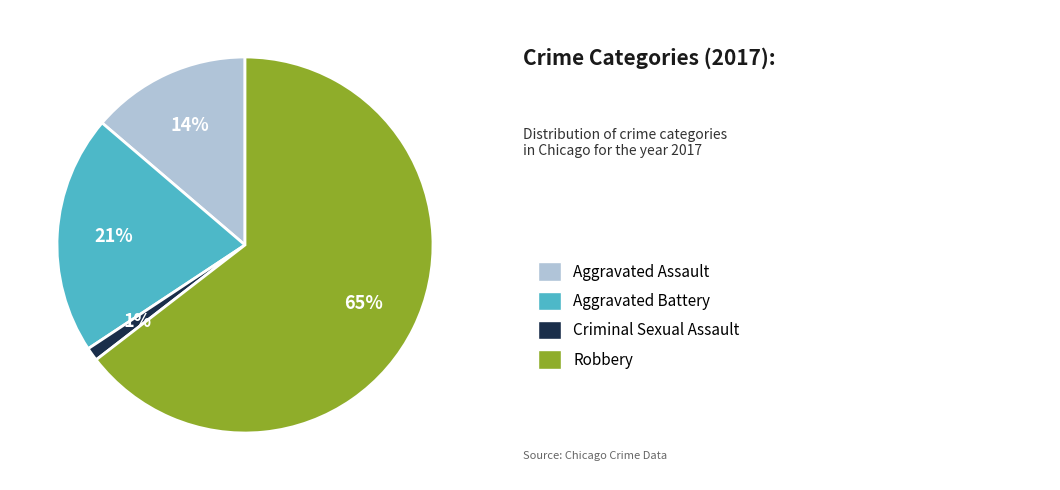

Is there a majority slice in this chart?

Yes